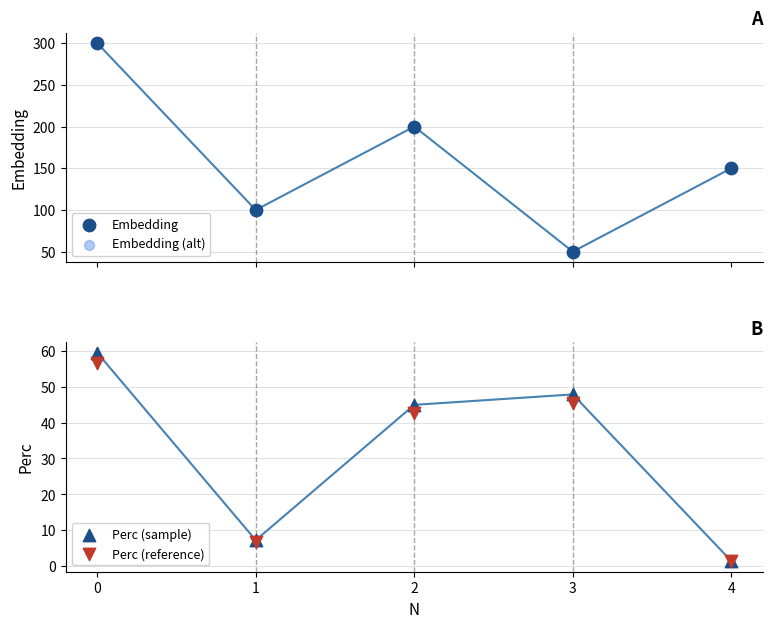

Which series has the largest Y range (max minus min)?

Embedding